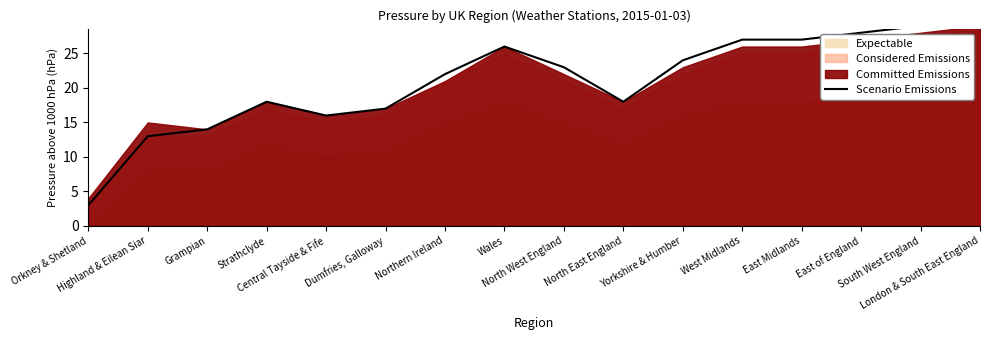

How many categories are shown in the chart?

16